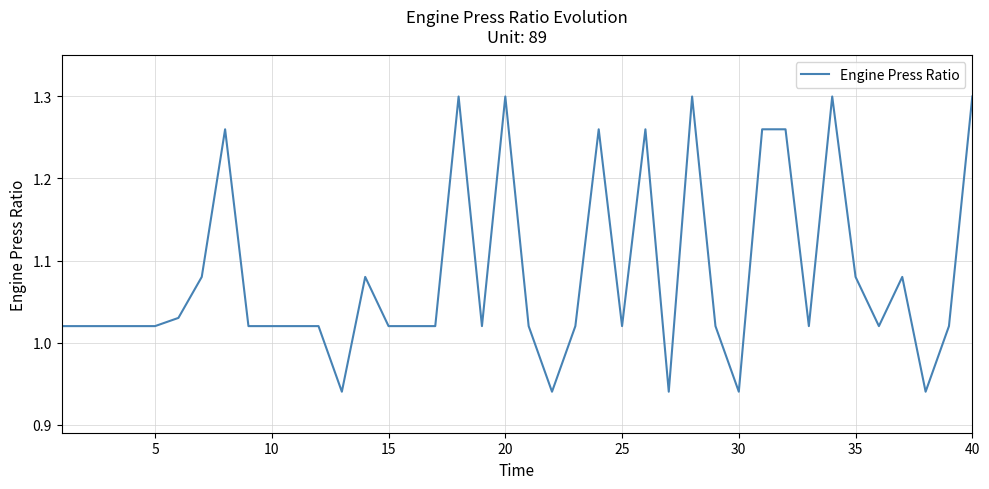

True or false: the data has more than 1 interior local peaks.

True